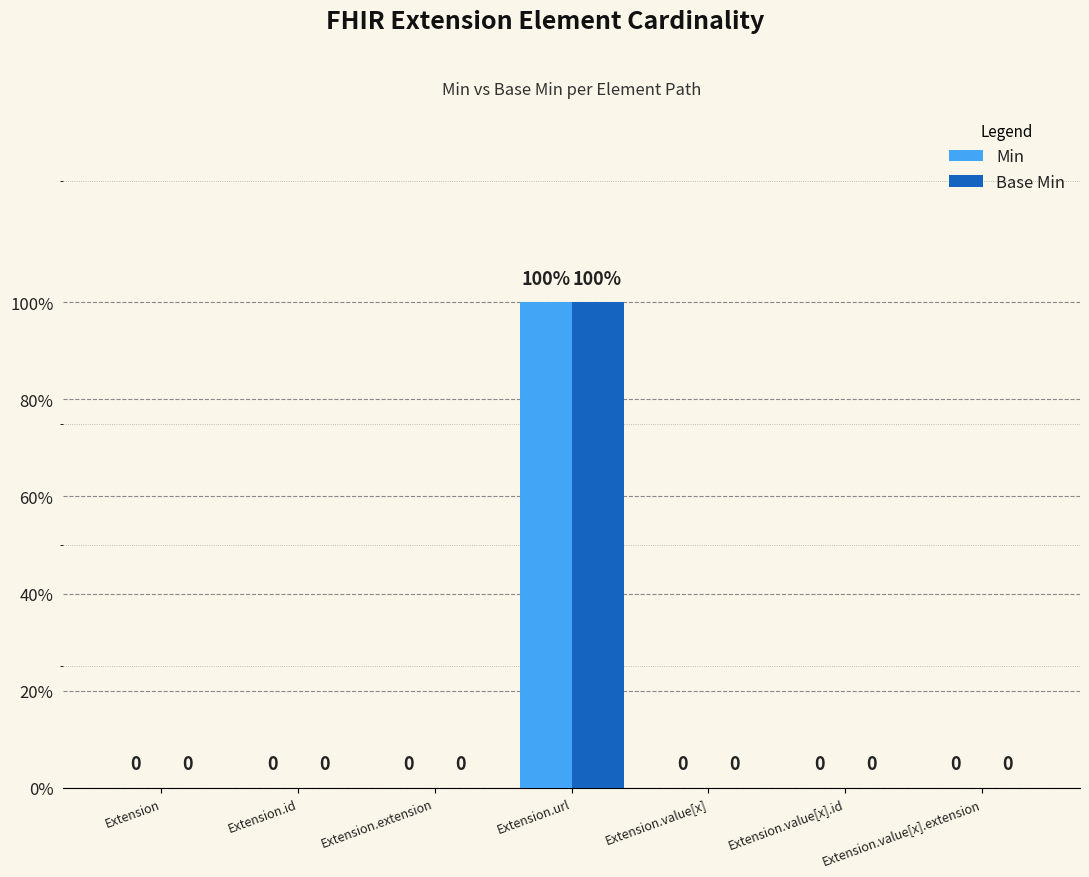

What are all the series names shown in the legend?

Min, Base Min